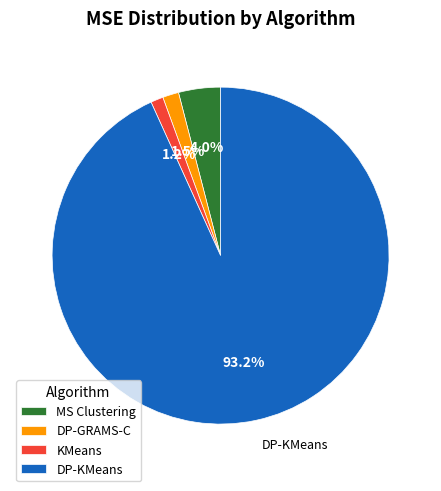

Which has a higher value, DP-KMeans or KMeans?

DP-KMeans